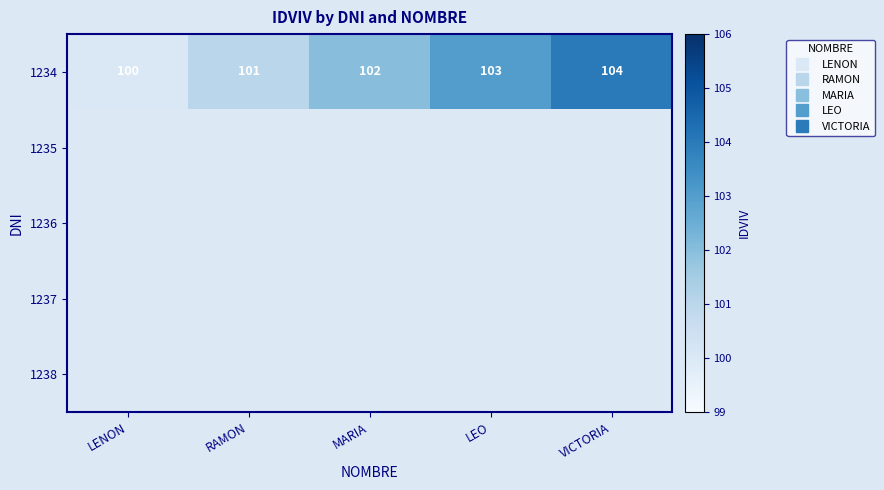

Rank the series at MARIA from highest to lowest value.

1234, 1235, 1236, 1237, 1238